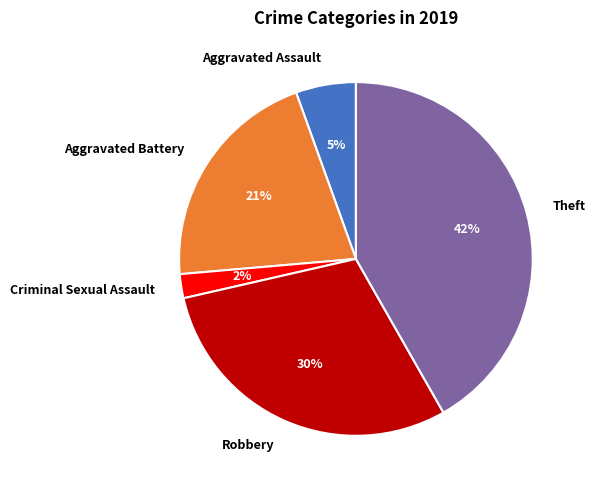

Does Theft represent more than half of the total?

No